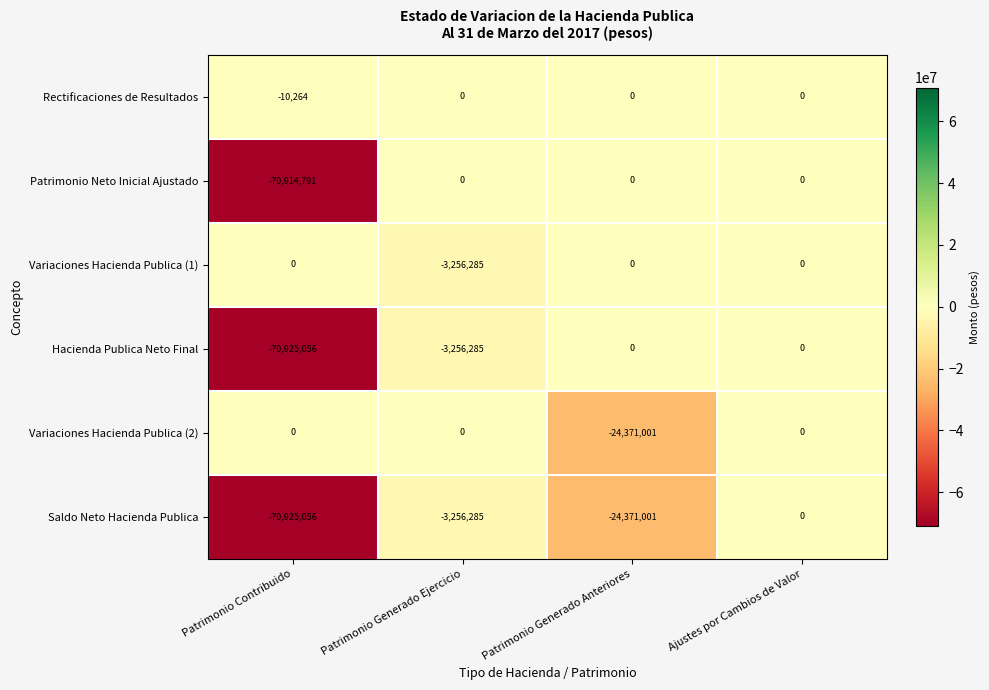

The value of Hacienda Publica Neto Final at Patrimonio Generado Ejercicio is -3256285. True or false?

True